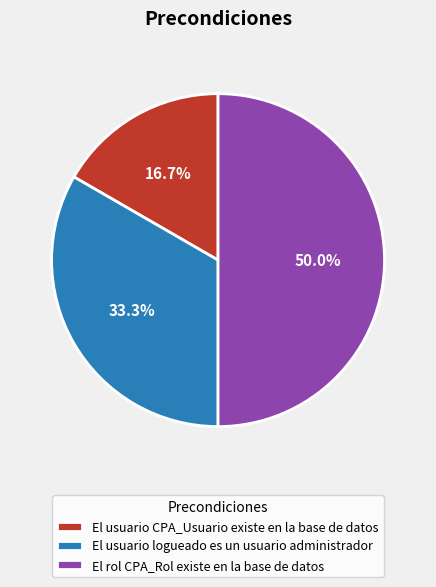

Rank the categories by value from lowest to highest.

El usuario CPA_Usuario existe en la base de datos, El usuario logueado es un usuario administrador, El rol CPA_Rol existe en la base de datos